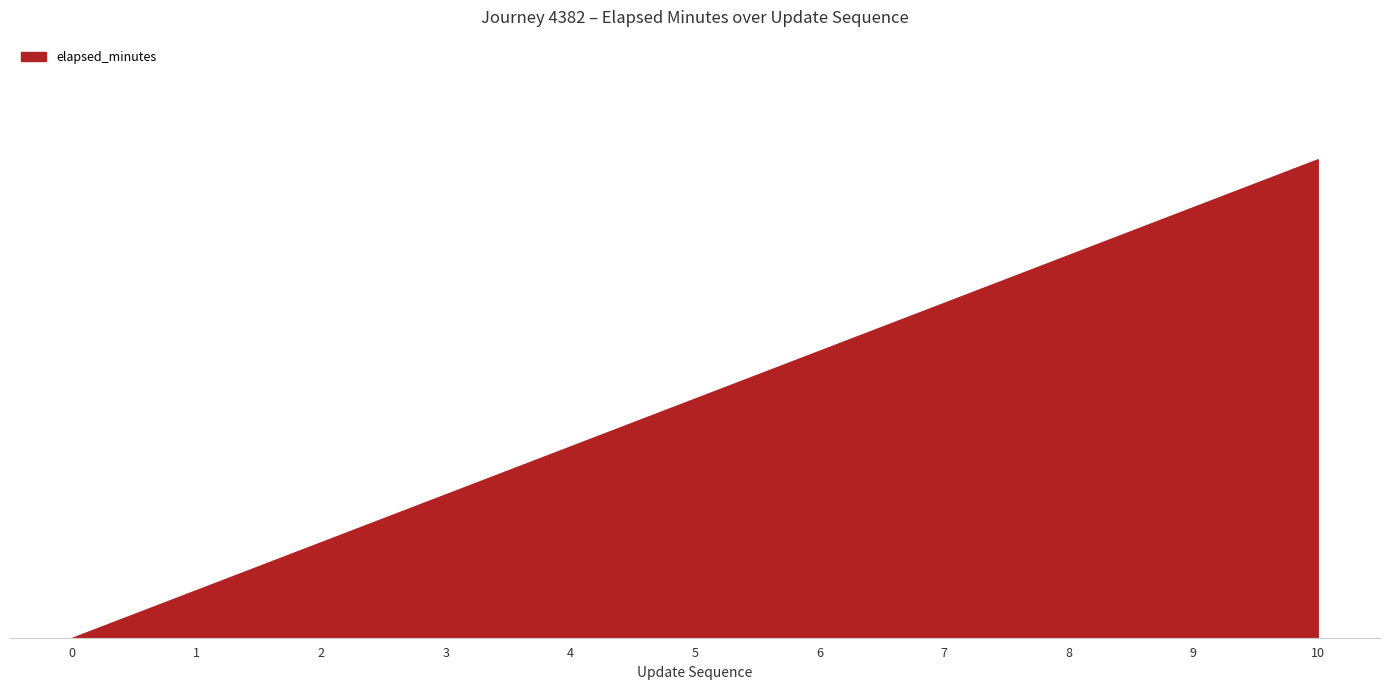

What is the ratio of the value at 2 to the value at 5?

0.4